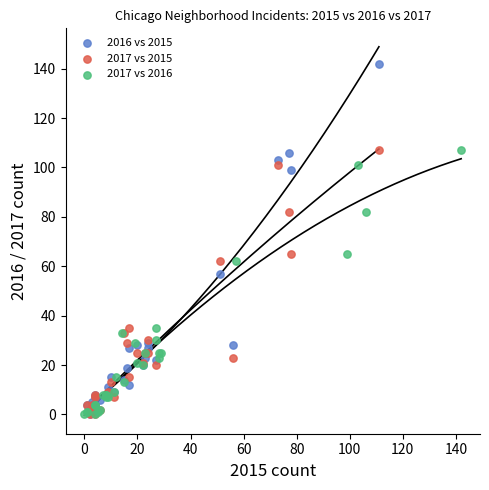

Which series contains the highest Y value?

2016 vs 2015